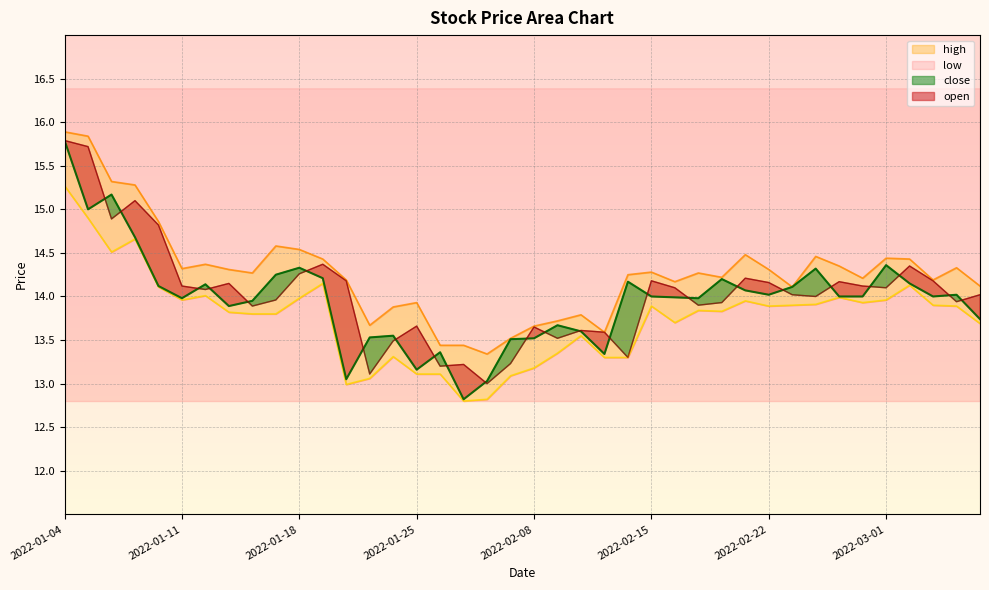

True or false: low and high intersect in this chart.

False